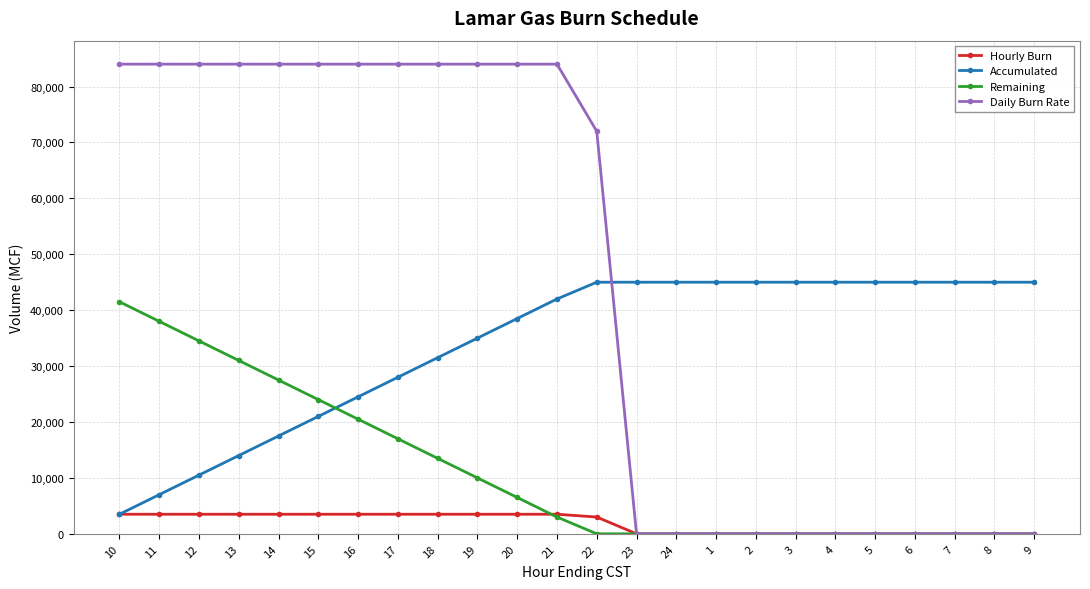

At 12, list the series in order from smallest to largest.

Hourly Burn, Accumulated, Remaining, Daily Burn Rate